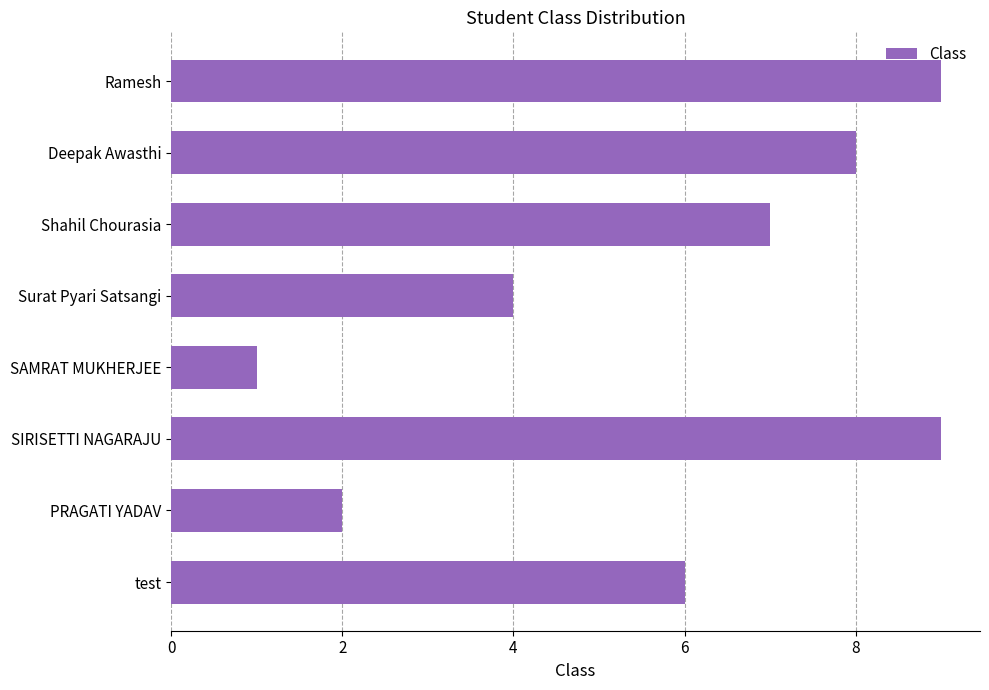

What is the difference between the second highest and second lowest values?

7